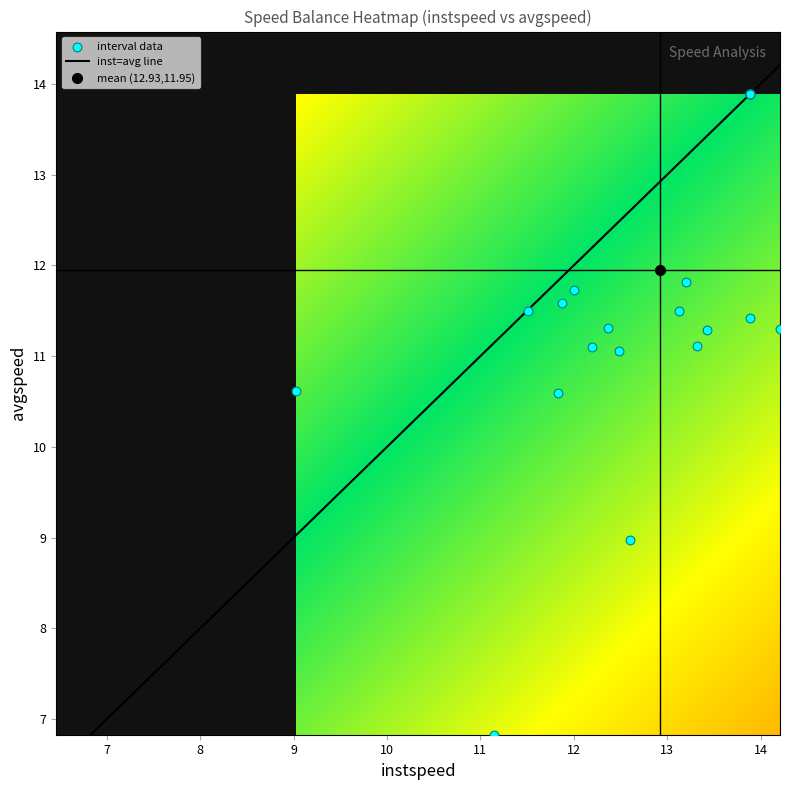

What is the maximum value for inst=avg line?

14.2